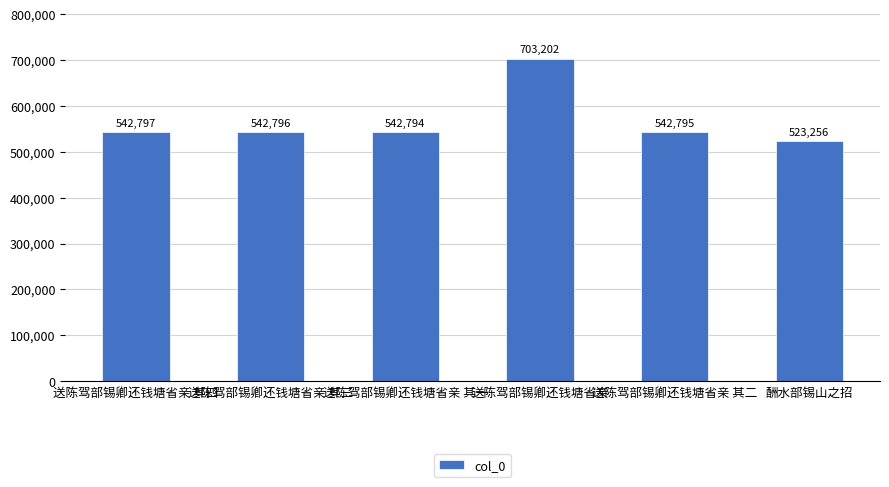

How many data points are less than 542796?

3